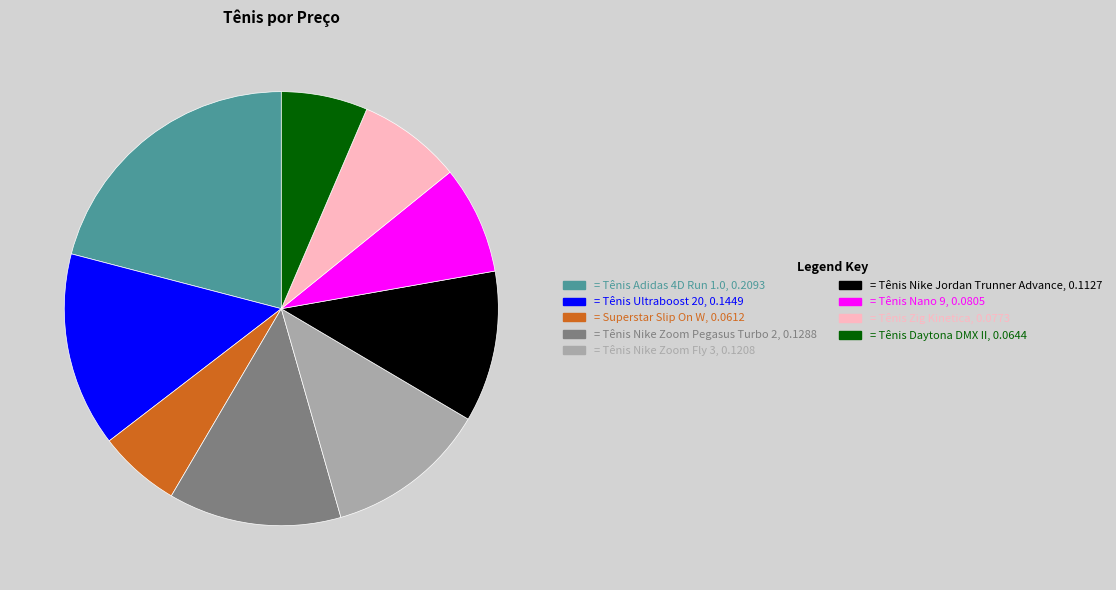

Does any single category account for the majority?

No